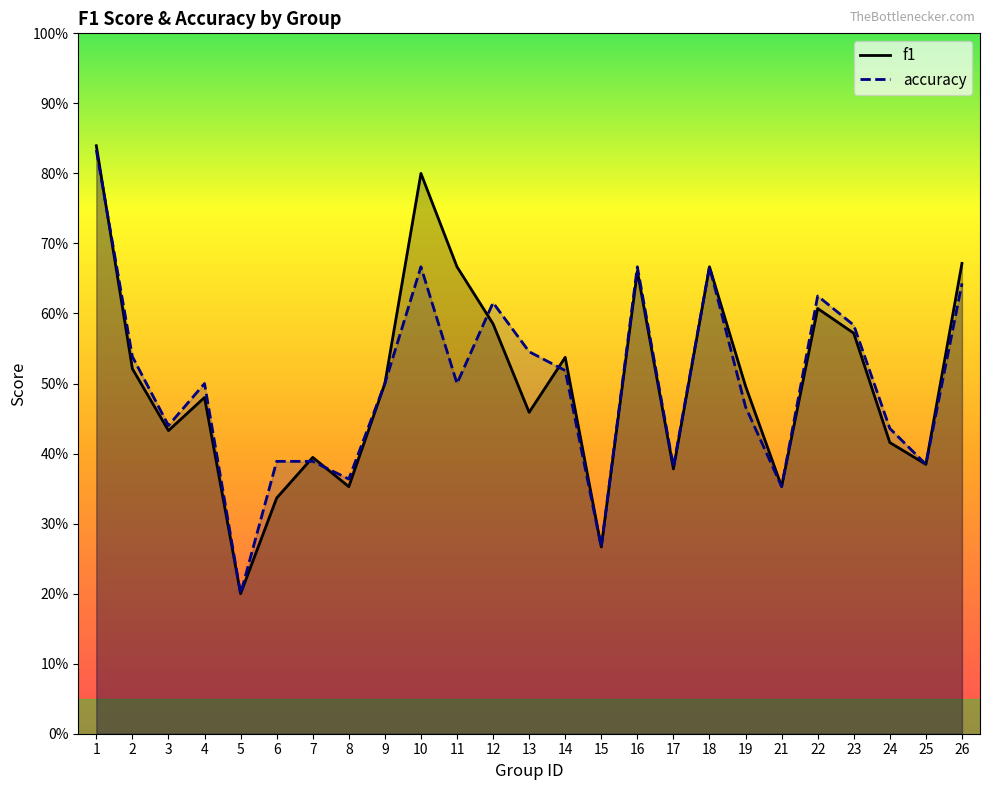

Which series ends up on top after the final intersection of f1 and accuracy?

f1